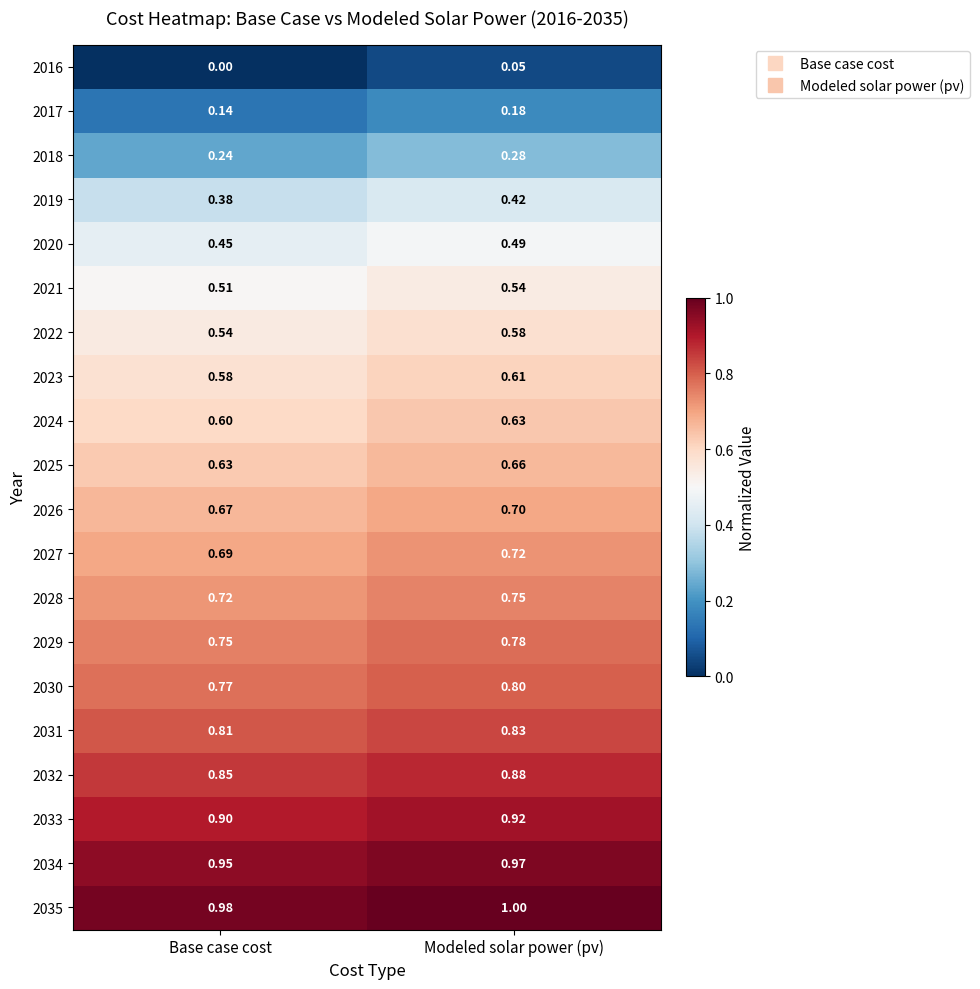

Which series has the largest total across all categories?

2035